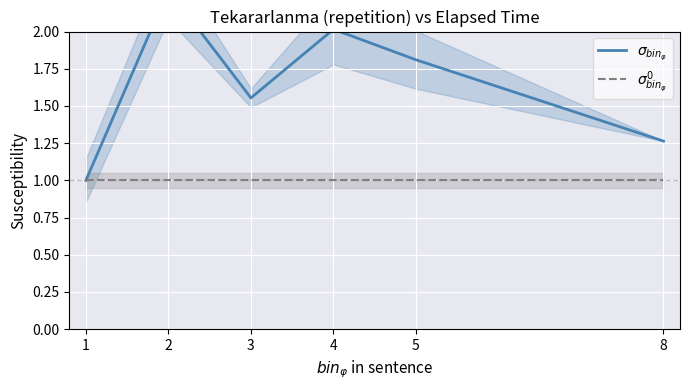

True or false: $\sigma_{bin_\varphi}$ and $\sigma^0_{bin_\varphi}$ intersect in this chart.

False